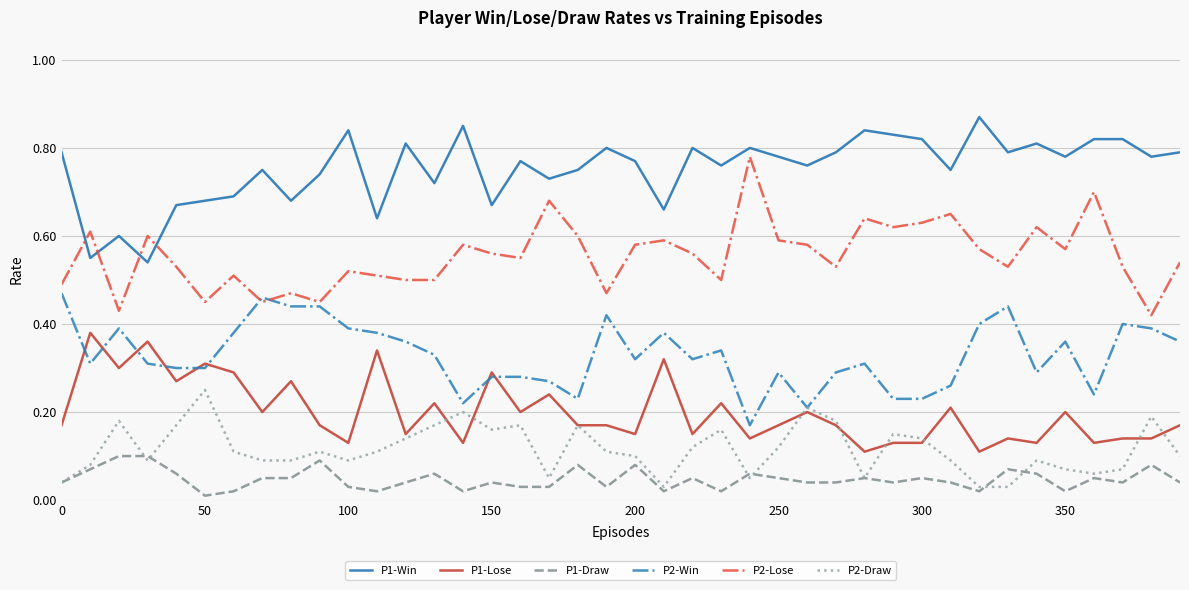

Which series has the largest total across all categories?

P1-Win